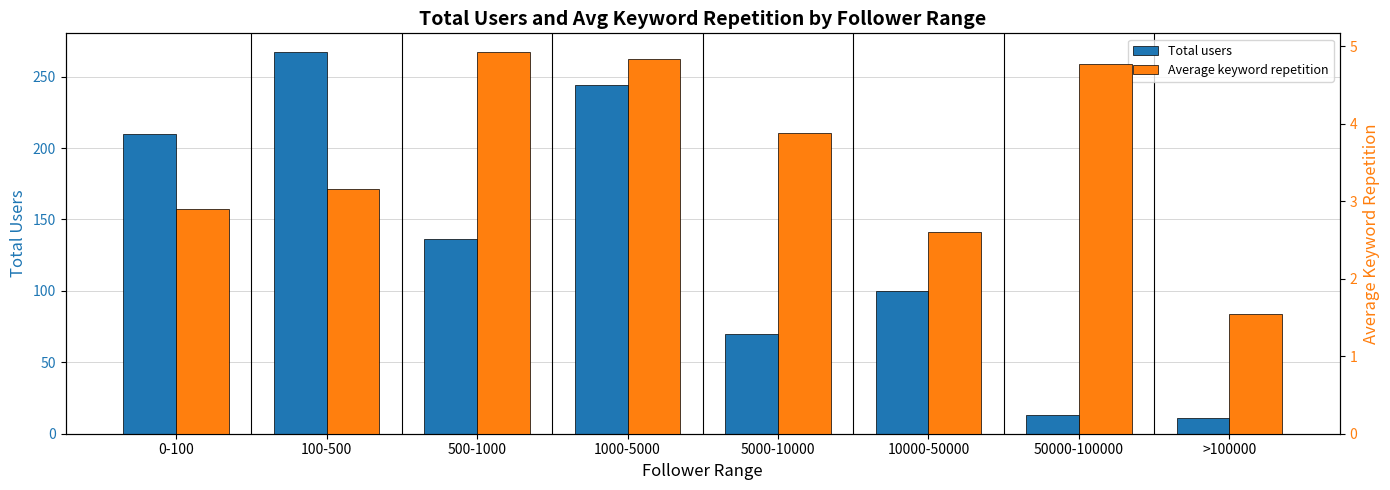

Reading right to left, list all the values displayed in this chart.

Total users: >100000=11.0	50000-100000=13.0	10000-50000=100.0	5000-10000=70.0	1000-5000=244.0	500-1000=136.0	100-500=267.0	0-100=210.0
Average keyword repetition: >100000=1.5	50000-100000=4.8	10000-50000=2.6	5000-10000=3.9	1000-5000=4.8	500-1000=4.9	100-500=3.2	0-100=2.9